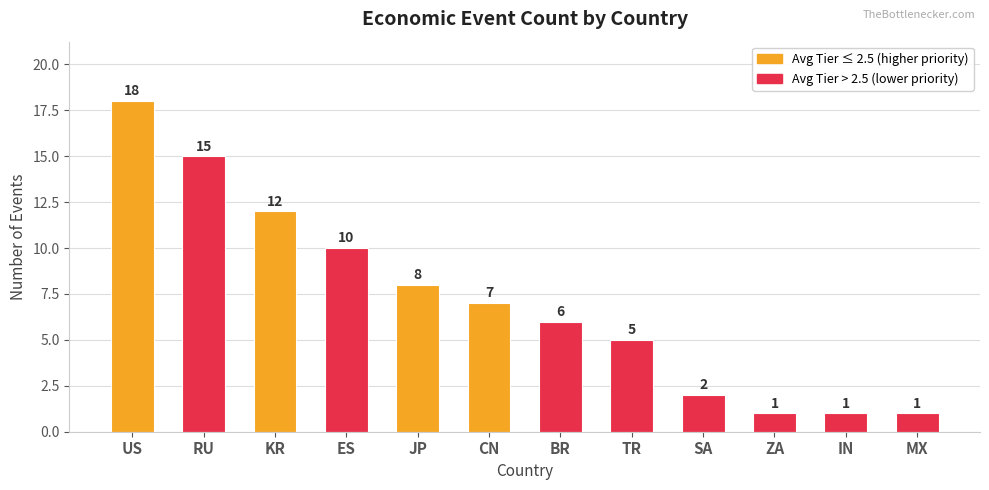

Is it true that the value at BR is 6?

True